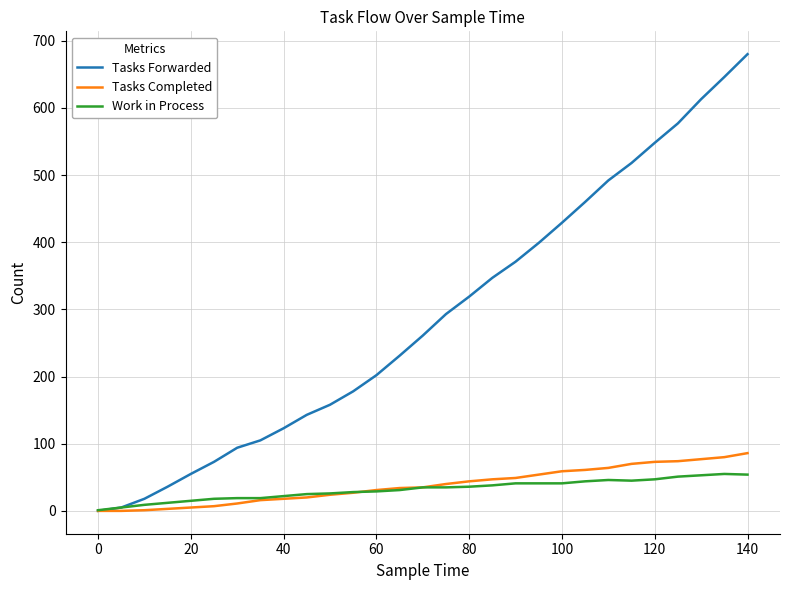

What is the greatest value displayed?

680